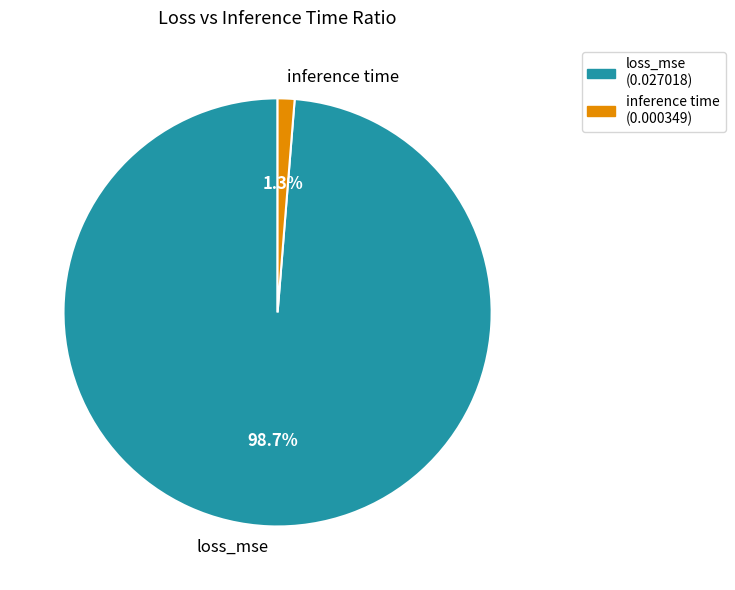

Count the number of slices in the pie.

2